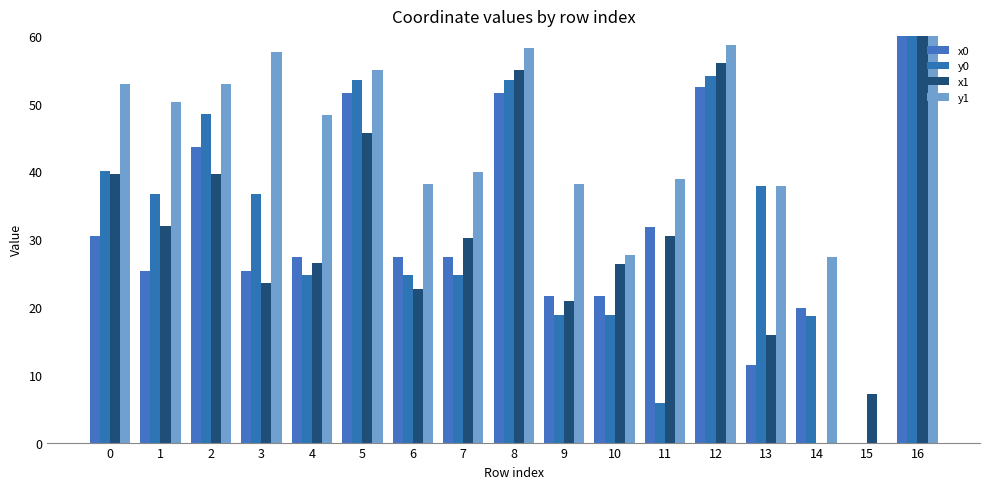

What is the sum of all x0 values?

528.7